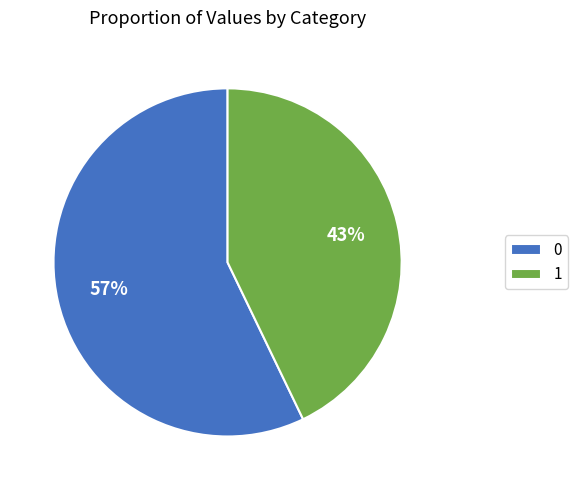

To the nearest percent, what is the combined percentage of 1 and 0?

100%